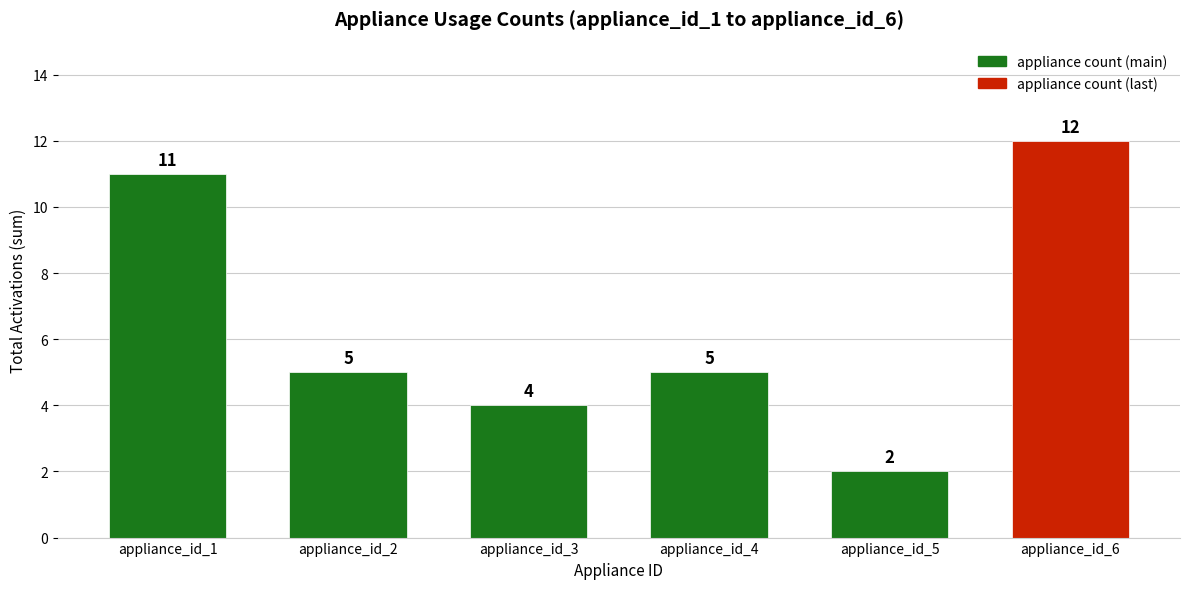

What is the value of the 4th bar from the left?

5